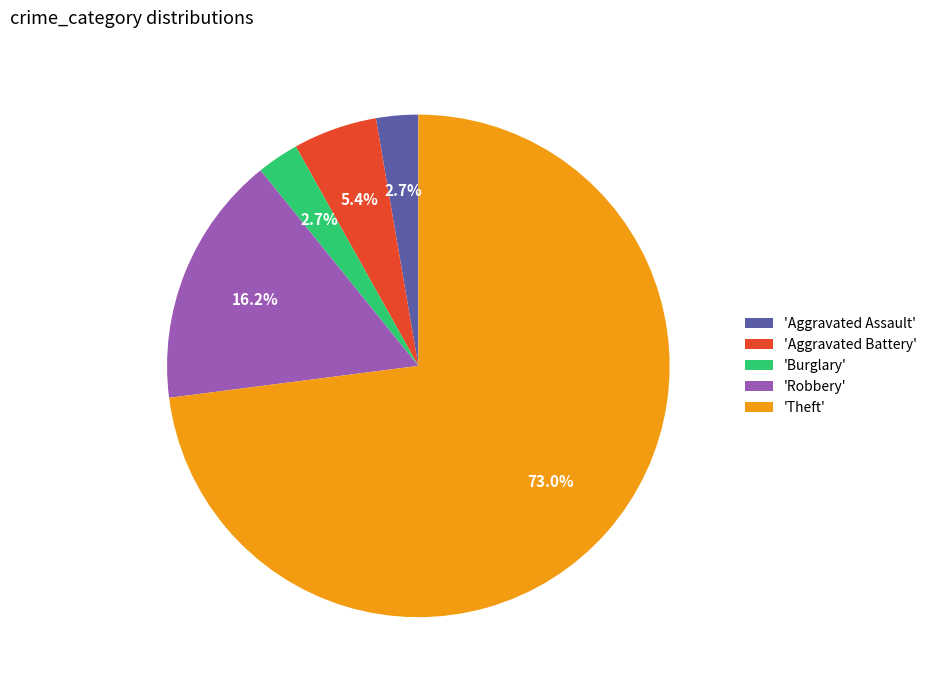

Which slice is the largest?

'Theft'